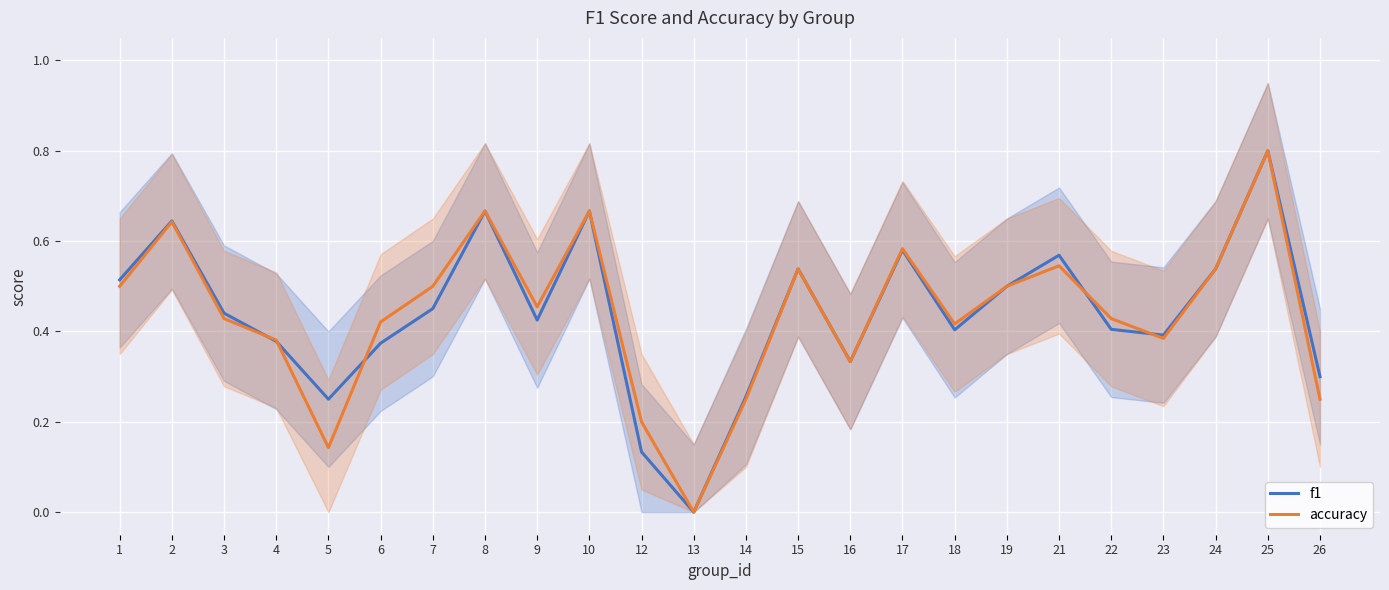

Which label corresponds to the smallest value in the chart?

13